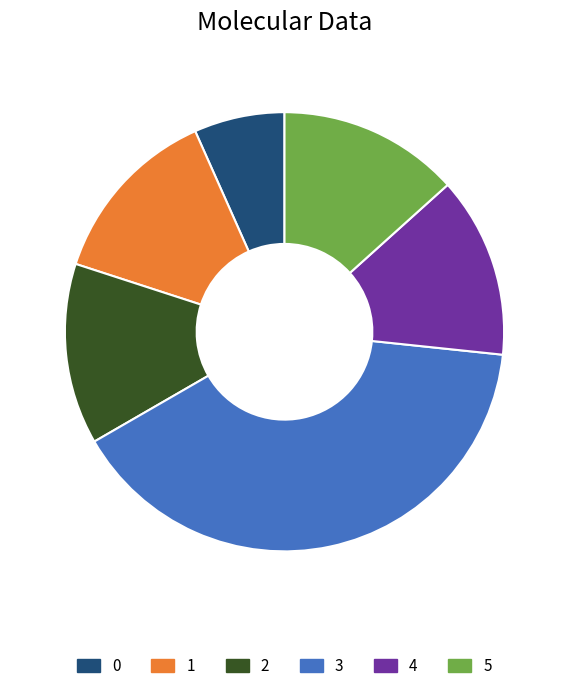

What is the ratio of the value at 5 to the value at 0?

2.0